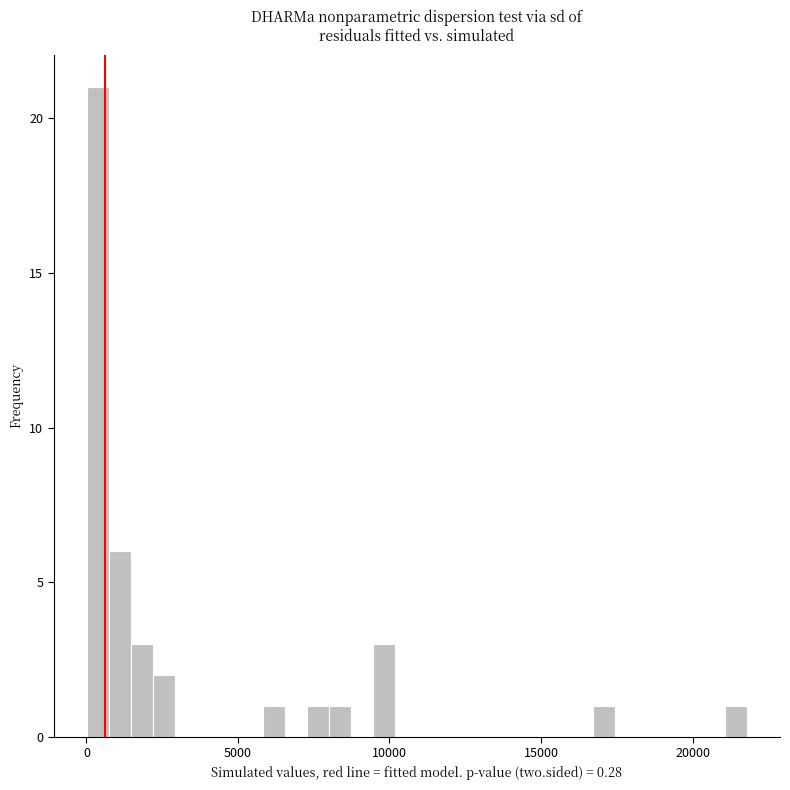

Read against the x-axis, roughly where is the centre of the tallest bar?

500